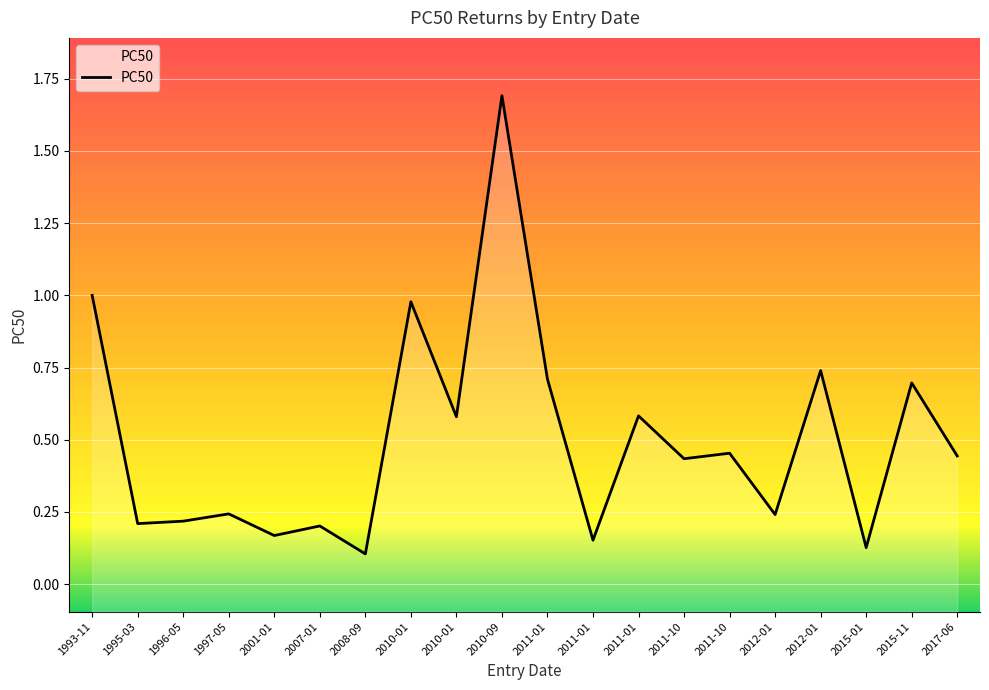

The chart shows a value of 1.2 at 20151102. True or false?

False